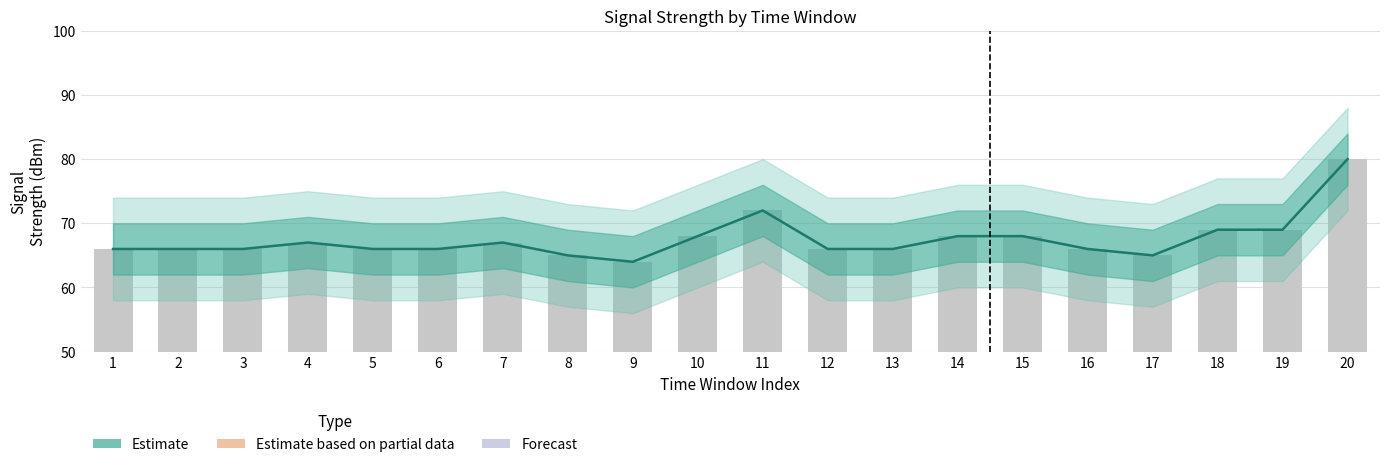

Which category has the lowest value in the Estimate series?

9